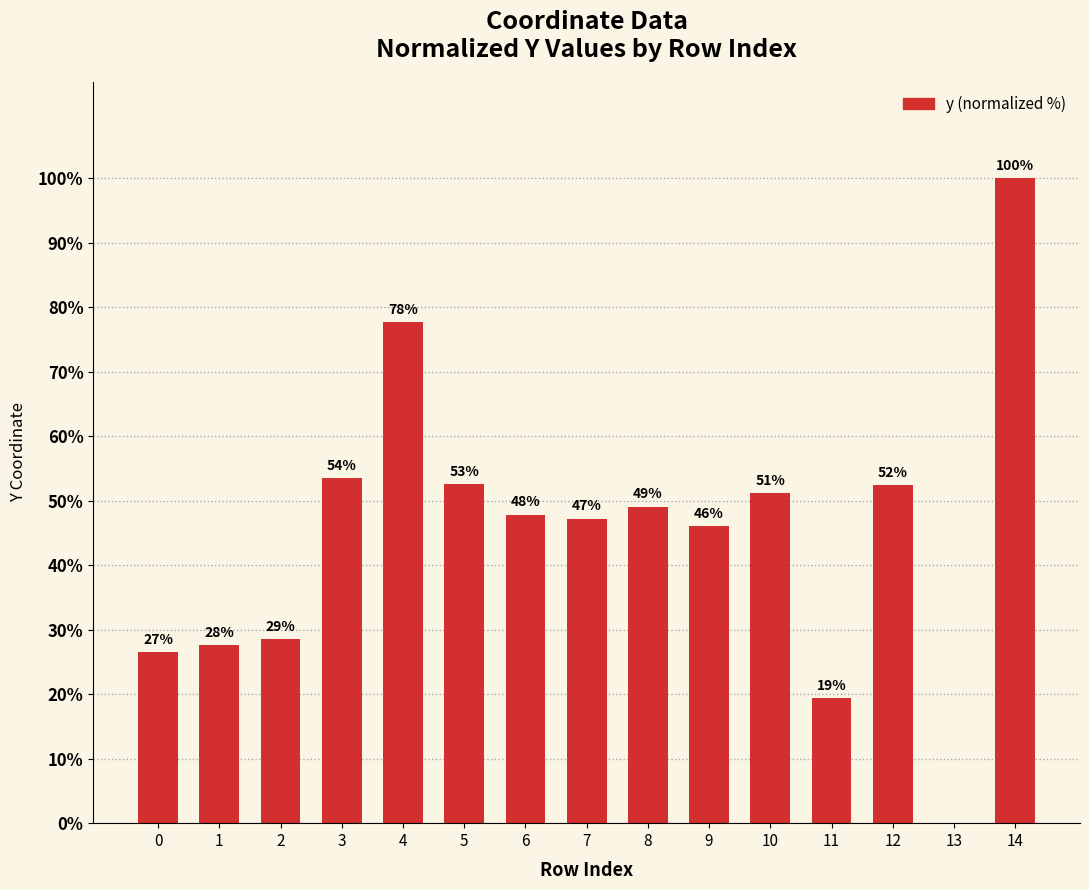

List the labels in order of value, smallest first.

13, 11, 0, 1, 2, 9, 7, 6, 8, 10, 12, 5, 3, 4, 14